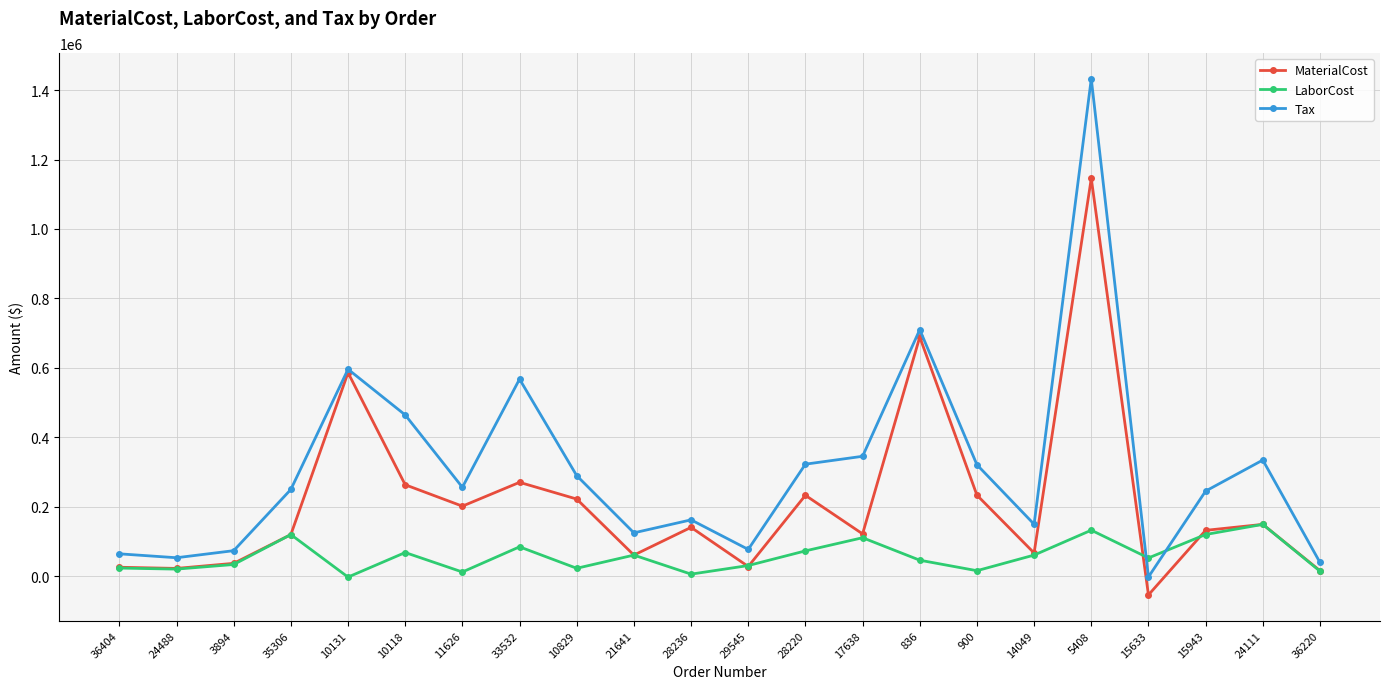

How many data points does each series have?

22